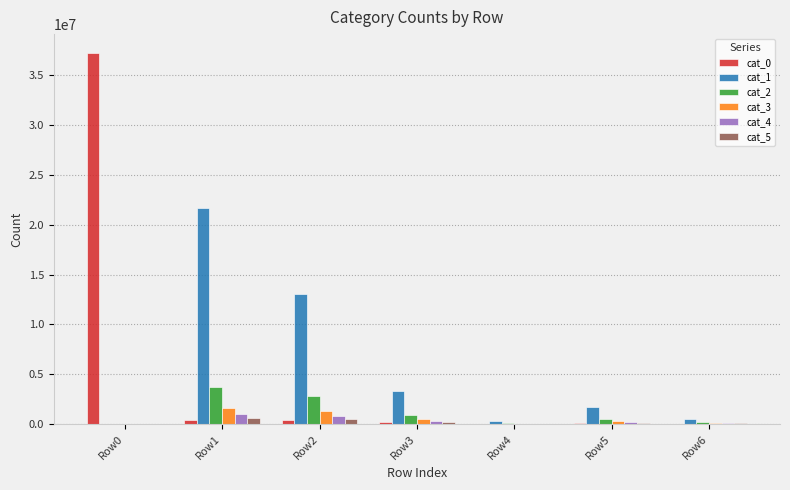

At which category is the sum across all series the highest?

Row0